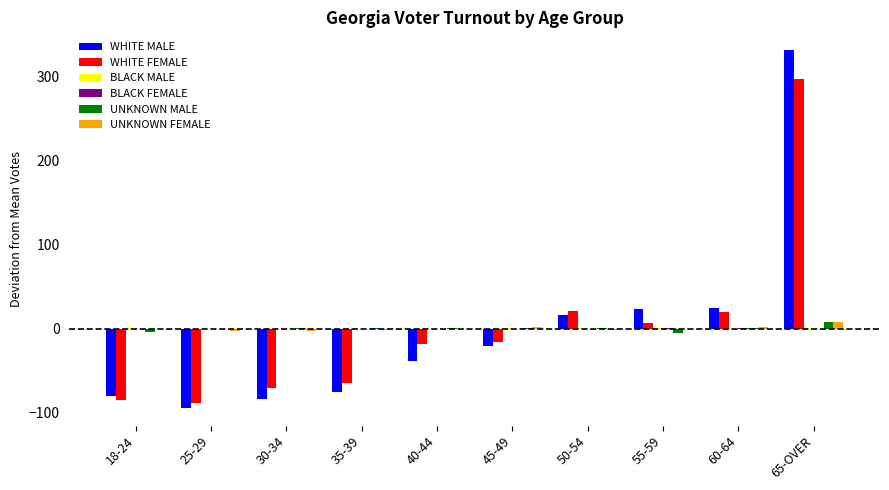

What is the greatest value displayed?

330.8